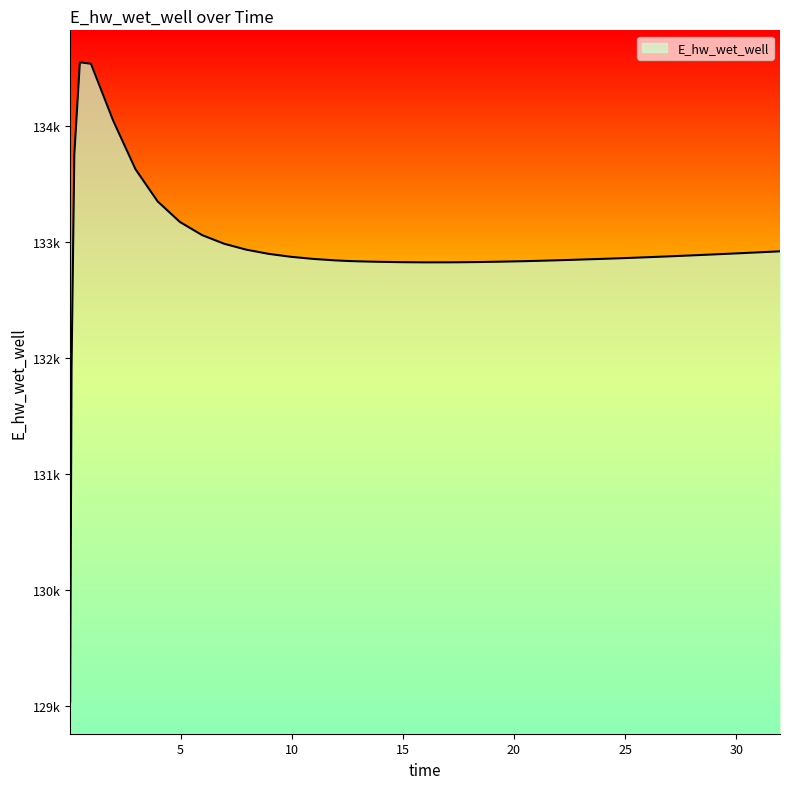

Is this an area chart (filled region under the line)?

Yes